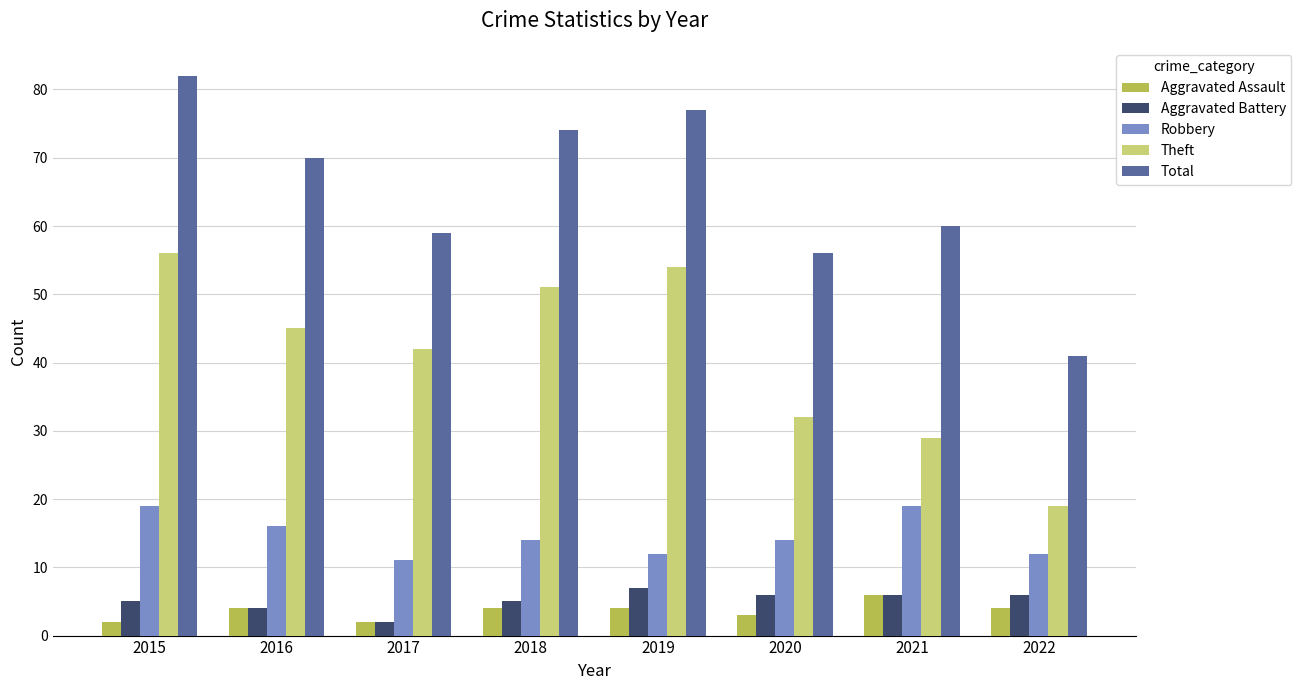

What is the highest value of the Theft series?

56